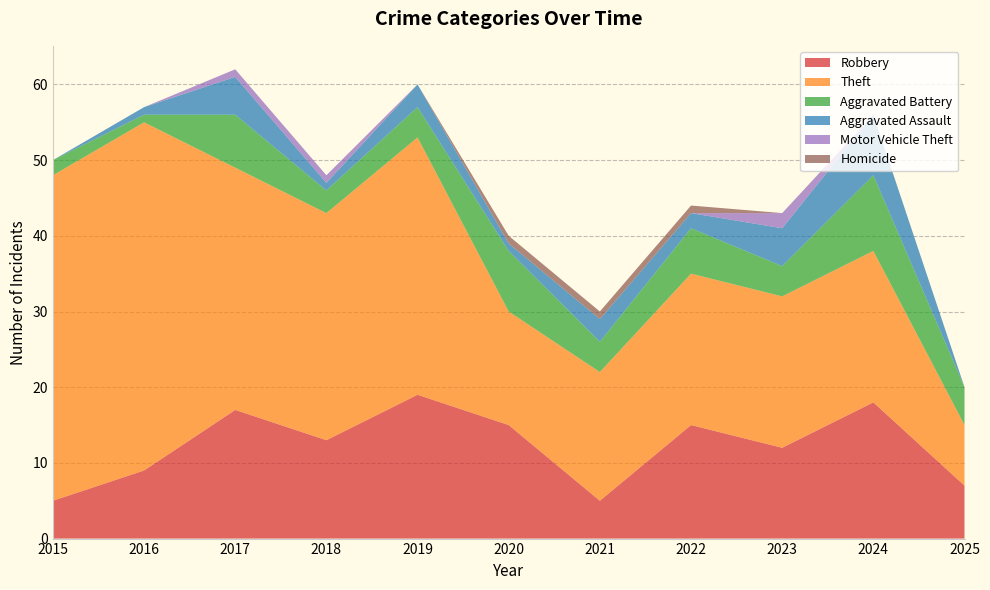

Reading left to right, list all the values displayed in this chart.

Robbery: 2015=5	2016=9	2017=17	2018=13	2019=19	2020=15	2021=5	2022=15	2023=12	2024=18	2025=7
Theft: 2015=43	2016=46	2017=32	2018=30	2019=34	2020=15	2021=17	2022=20	2023=20	2024=20	2025=8
Aggravated Battery: 2015=2	2016=1	2017=7	2018=3	2019=4	2020=8	2021=4	2022=6	2023=4	2024=10	2025=5
Aggravated Assault: 2015=0	2016=1	2017=5	2018=1	2019=3	2020=1	2021=3	2022=2	2023=5	2024=8	2025=0
Motor Vehicle Theft: 2015=0	2016=0	2017=1	2018=1	2019=0	2020=0	2021=0	2022=0	2023=2	2024=0	2025=0
Homicide: 2015=0	2016=0	2017=0	2018=0	2019=0	2020=1	2021=1	2022=1	2023=0	2024=0	2025=0